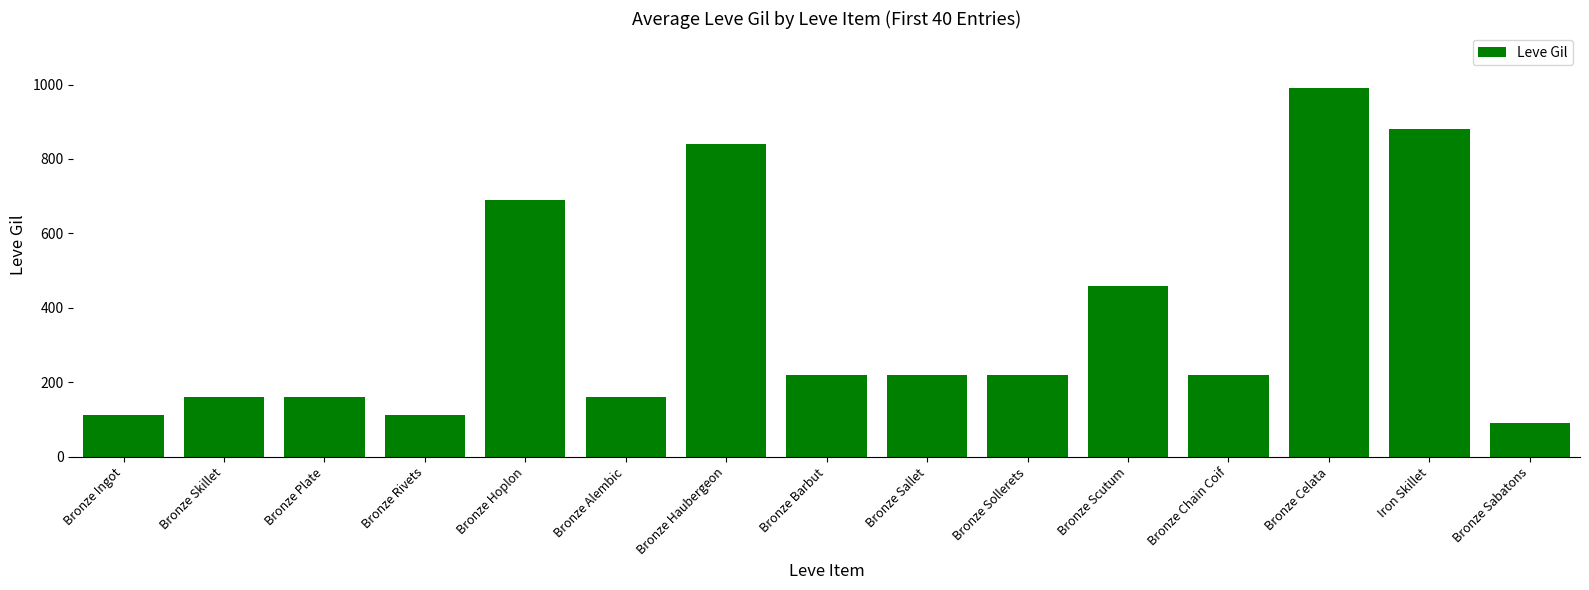

What is the label of the 4th bar from the right?

Bronze Chain Coif